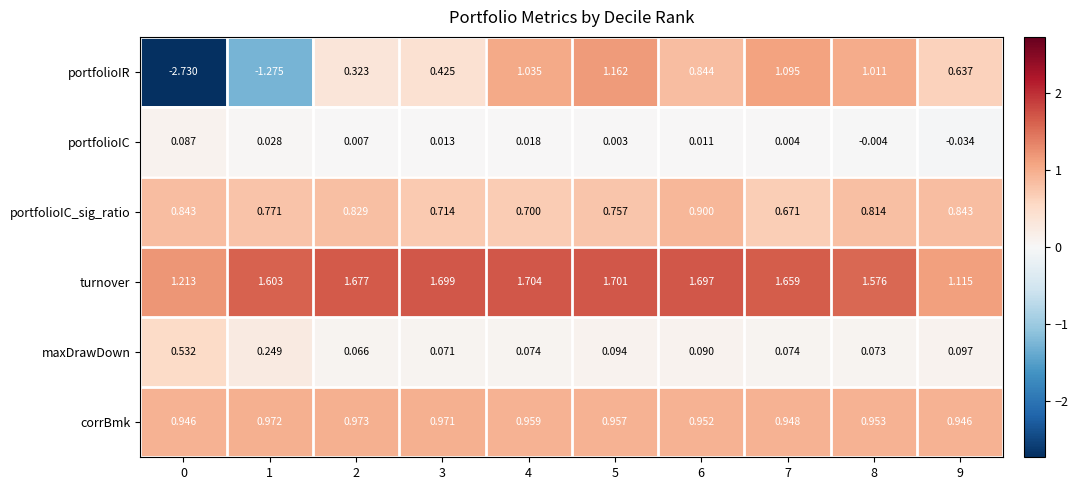

At which category is the sum across all series the highest?

5